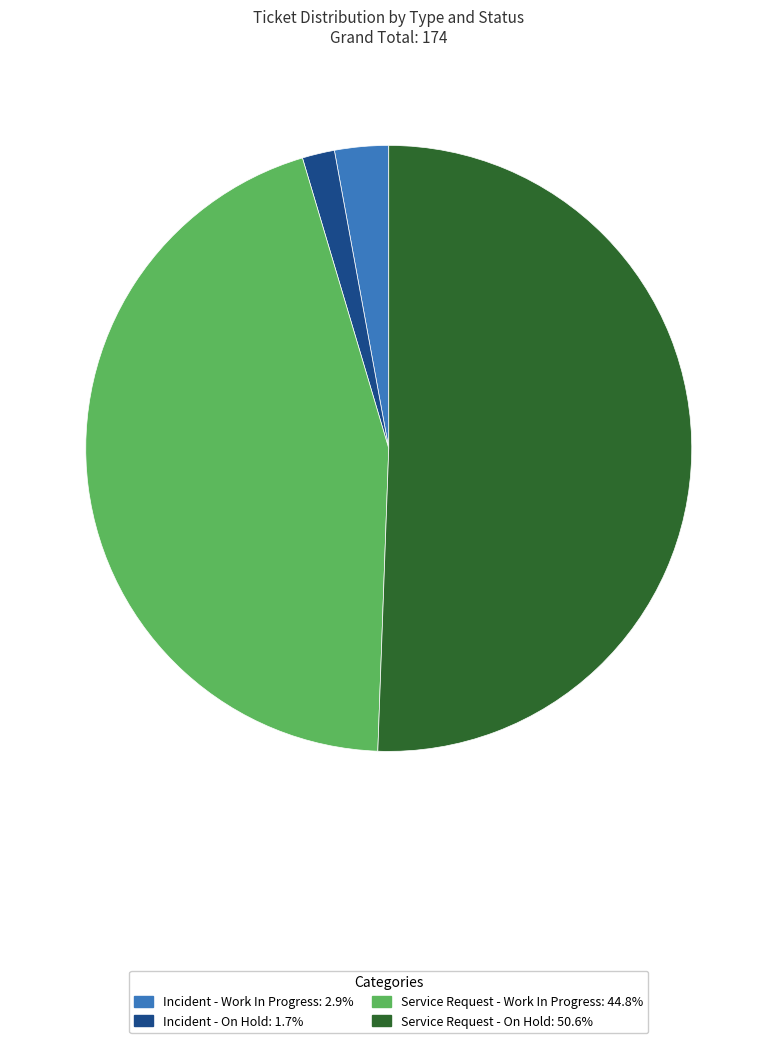

Is there a majority slice in this chart?

Yes